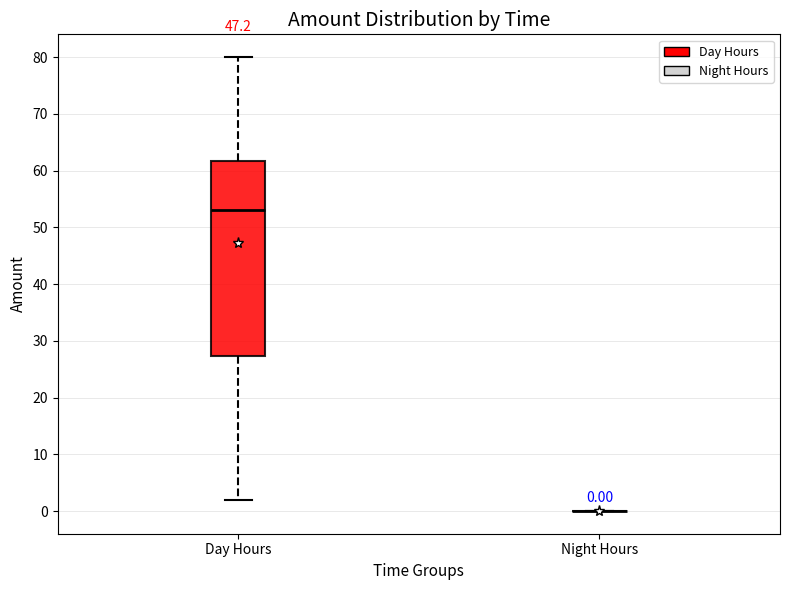

Which box is the tallest, from its lower edge to its upper edge?

Day Hours